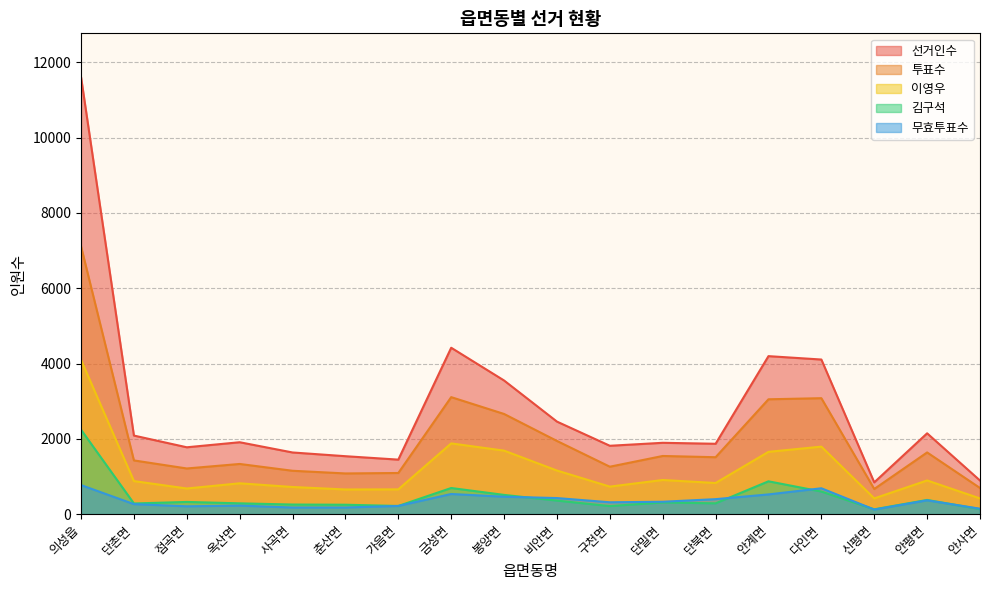

At which label does 무효투표수 reach its minimum?

신평면